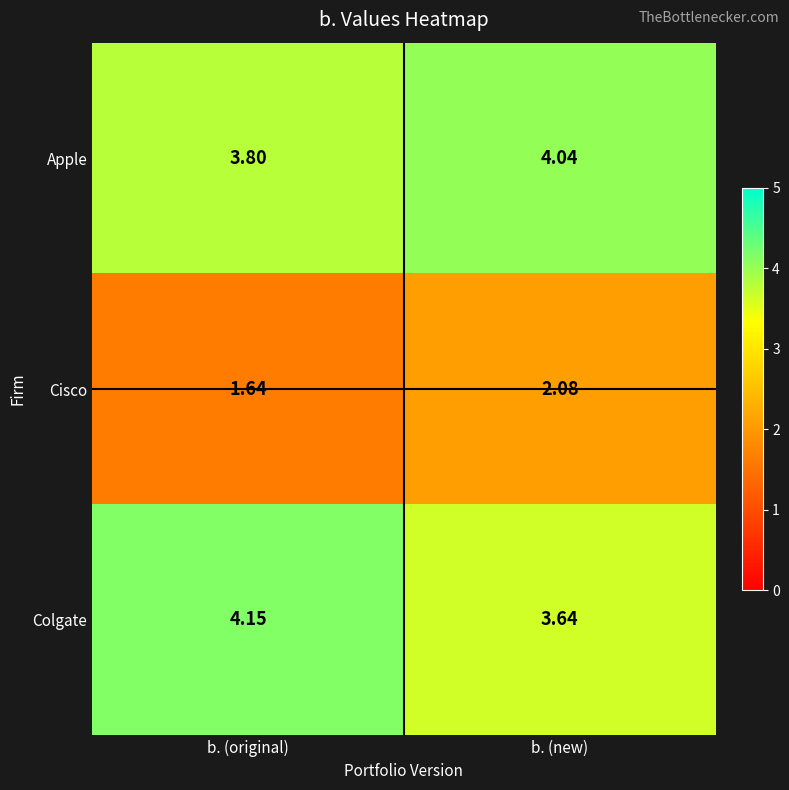

At which label is Apple closest to 3?

b. (original)